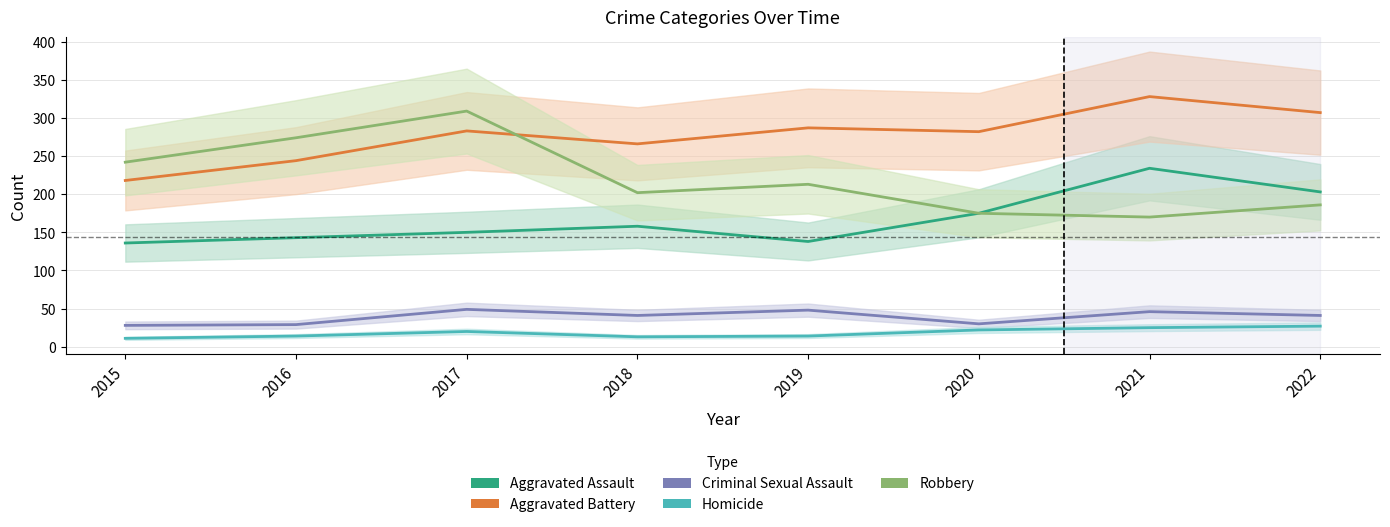

At which category does Aggravated Battery reach its first local valley?

2018